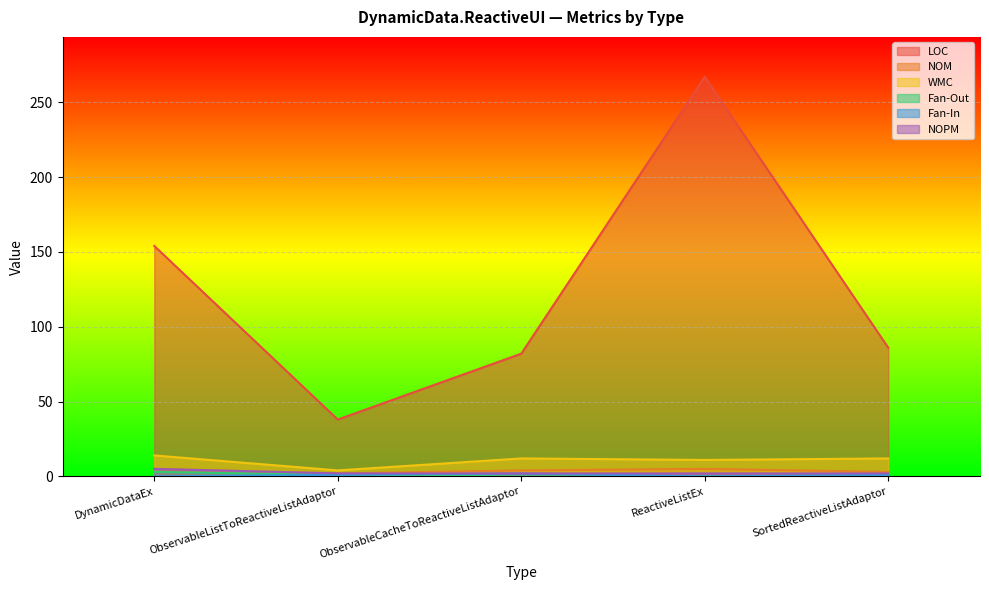

Where is the first local maximum for LOC?

ReactiveListEx